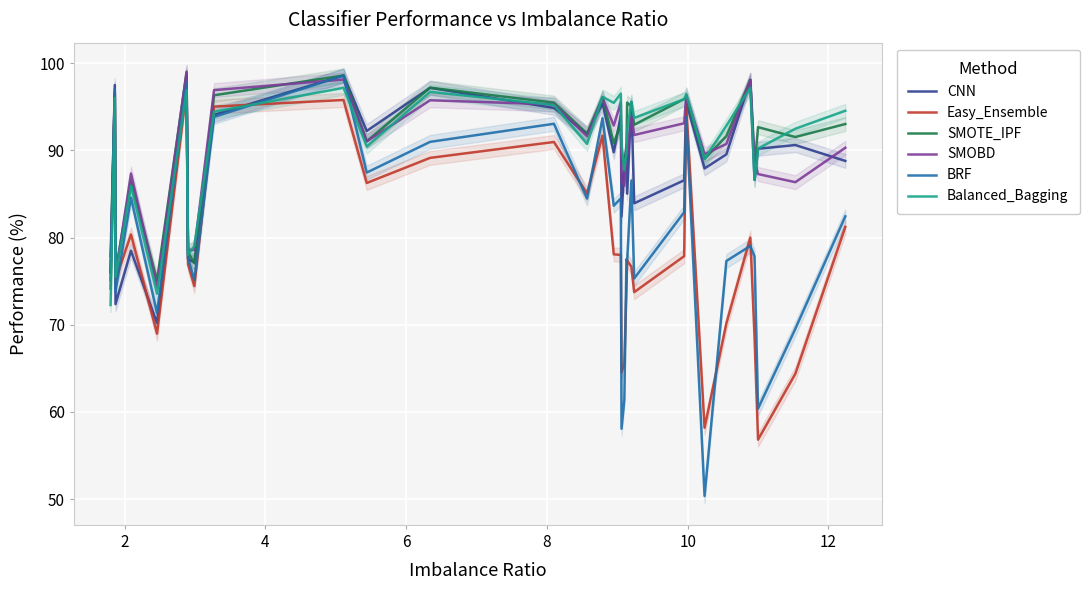

Does the chart display data point markers on the line(s)?

No